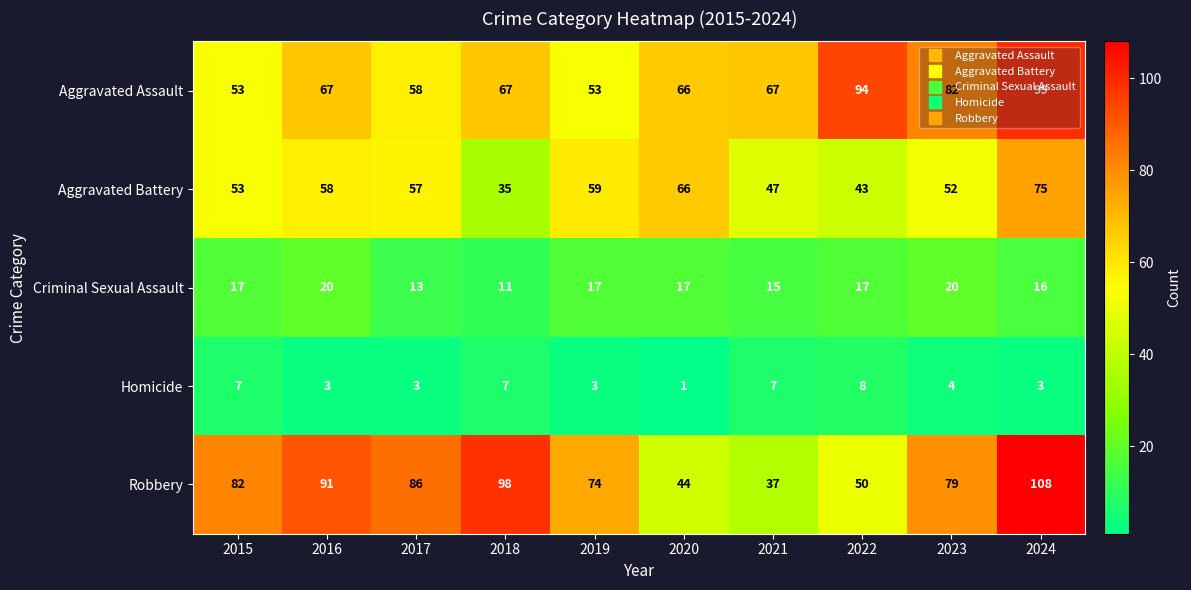

At how many categories does at least one series exceed 5?

10